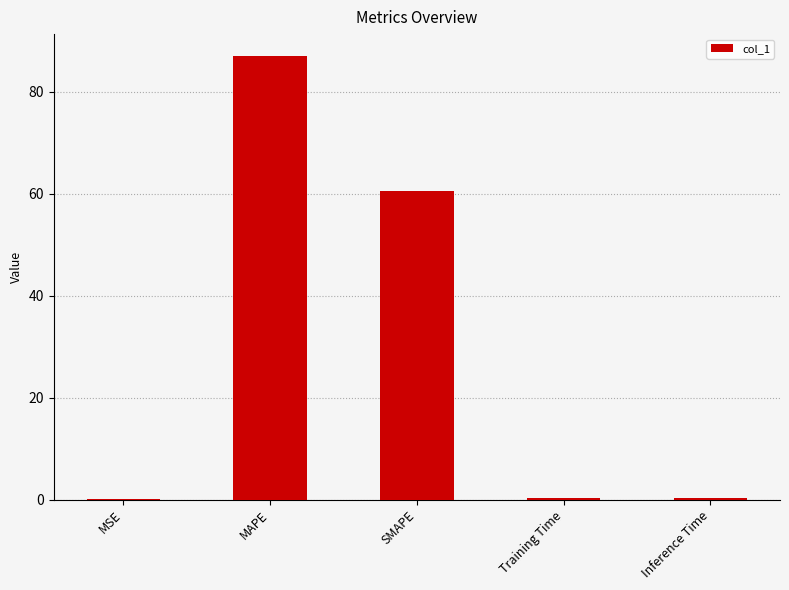

What is the approximate value at SMAPE?

60.6